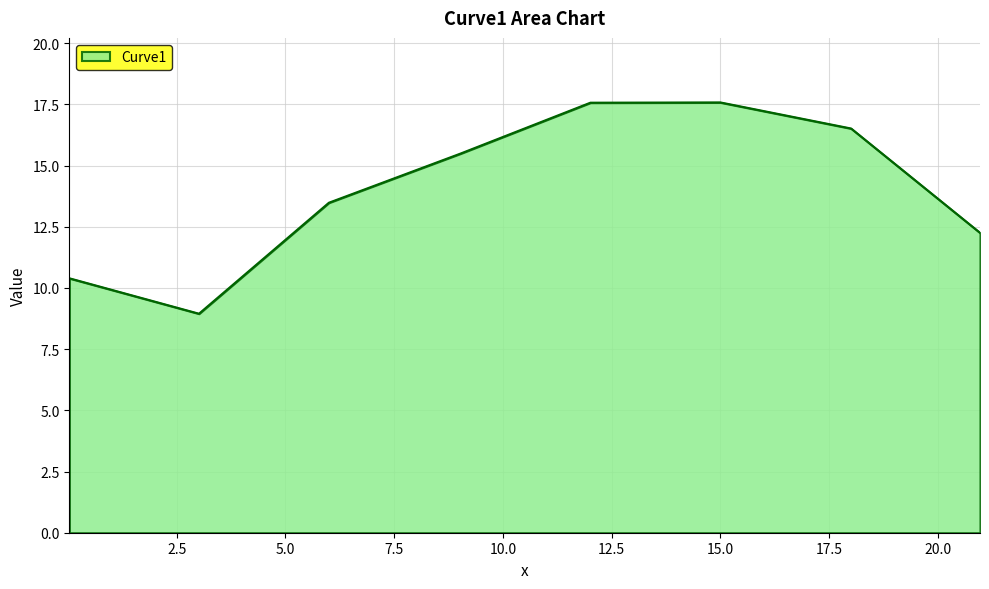

What is the smallest value displayed?

8.9